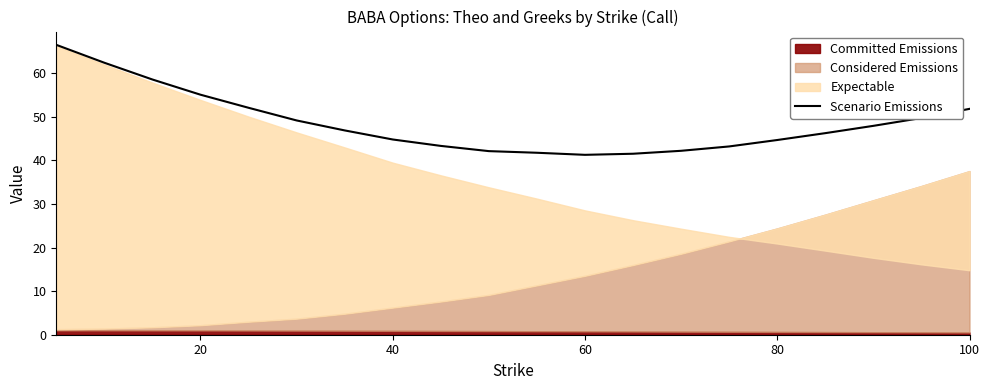

Count the number of values greater than 46.

11